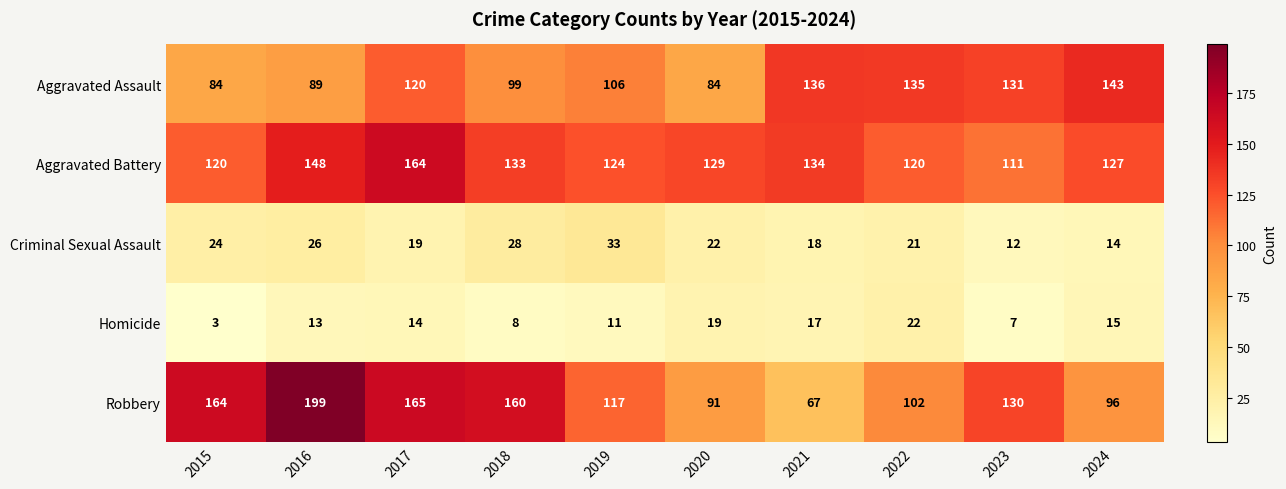

Which category has the lowest value across all series?

2015